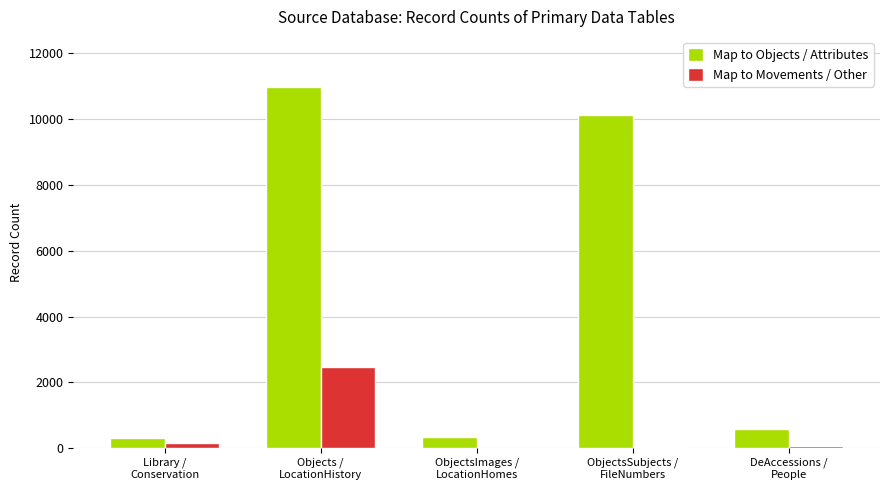

Are the bars horizontal?

No